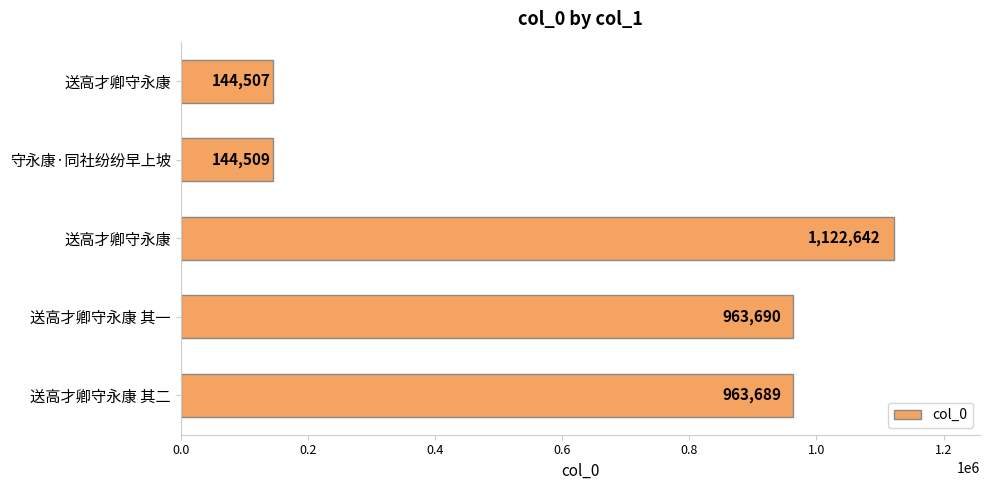

How many values are below 963689?

2